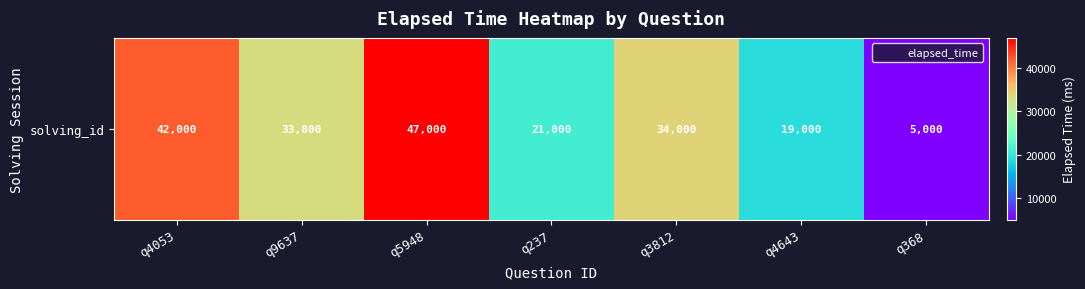

What is the ratio of the value at q3812 to the value at q4053?

0.8